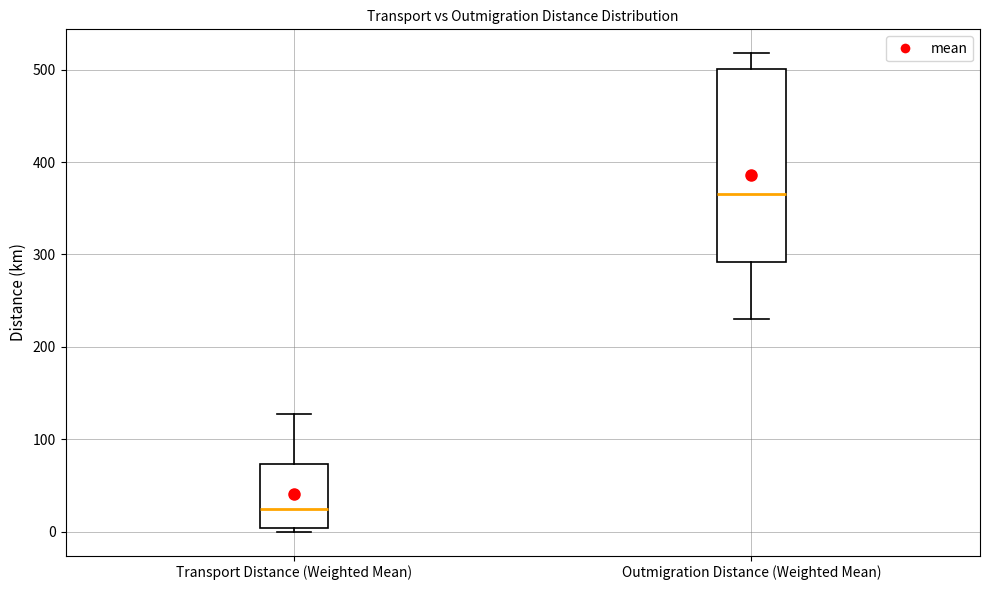

Which box's median line is the lowest?

Transport Distance (Weighted Mean)